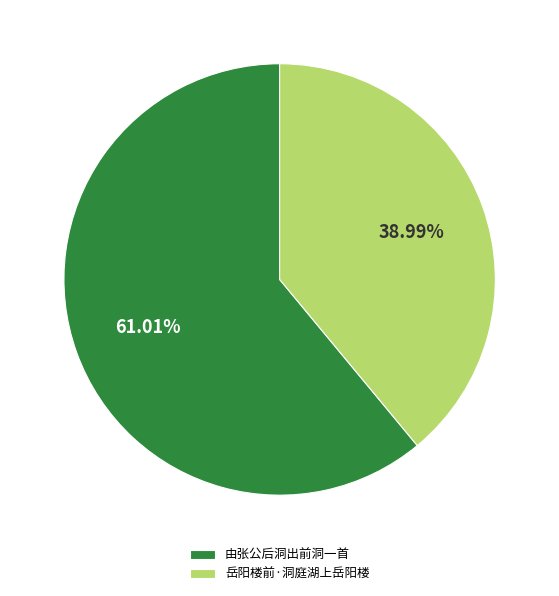

Count the number of slices in the pie.

2